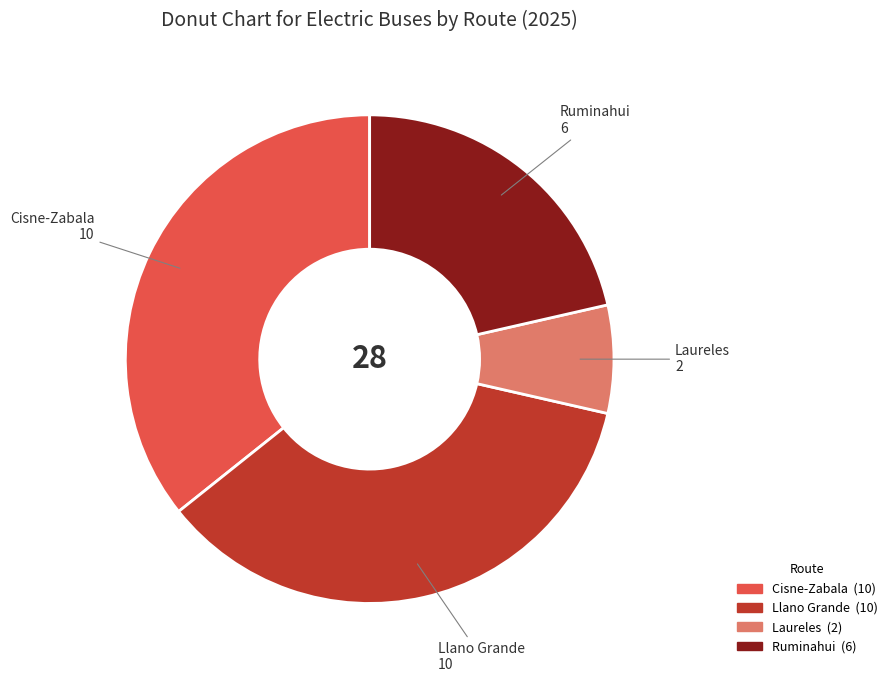

True or false: Llano Grande accounts for 51% of the total.

False